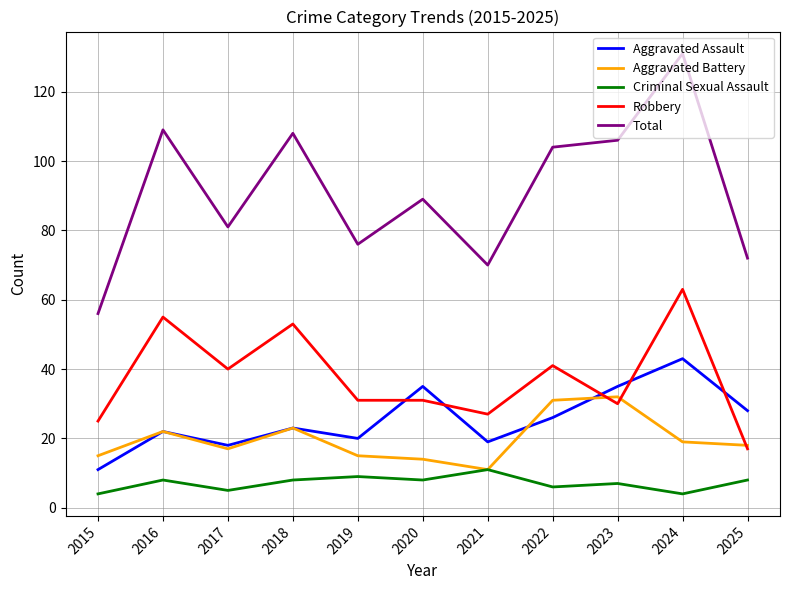

Which series has the largest total across all categories?

Total